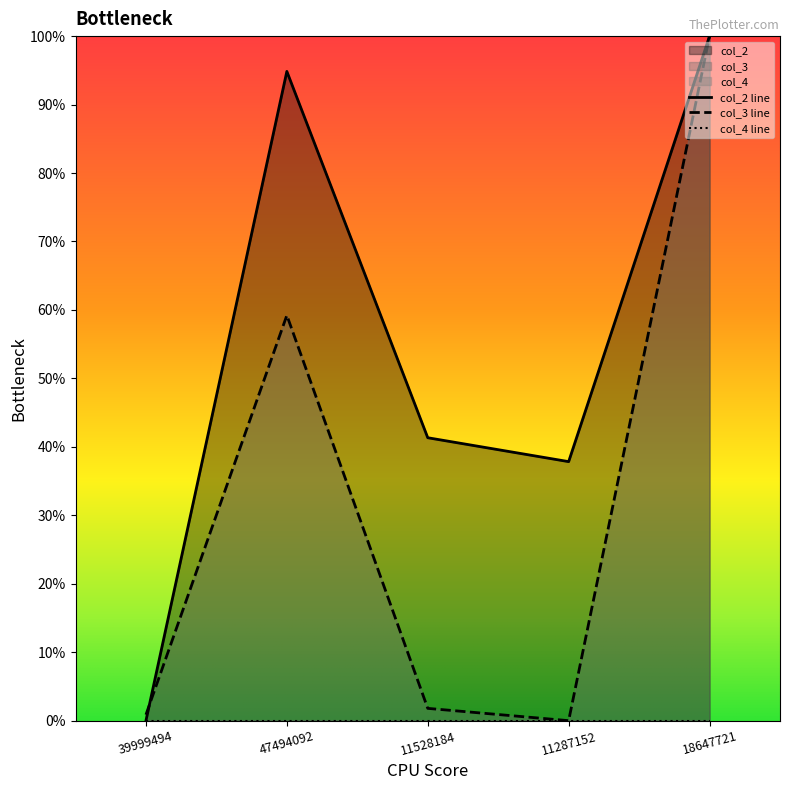

At which label is col_2 closest to 0?

39999494